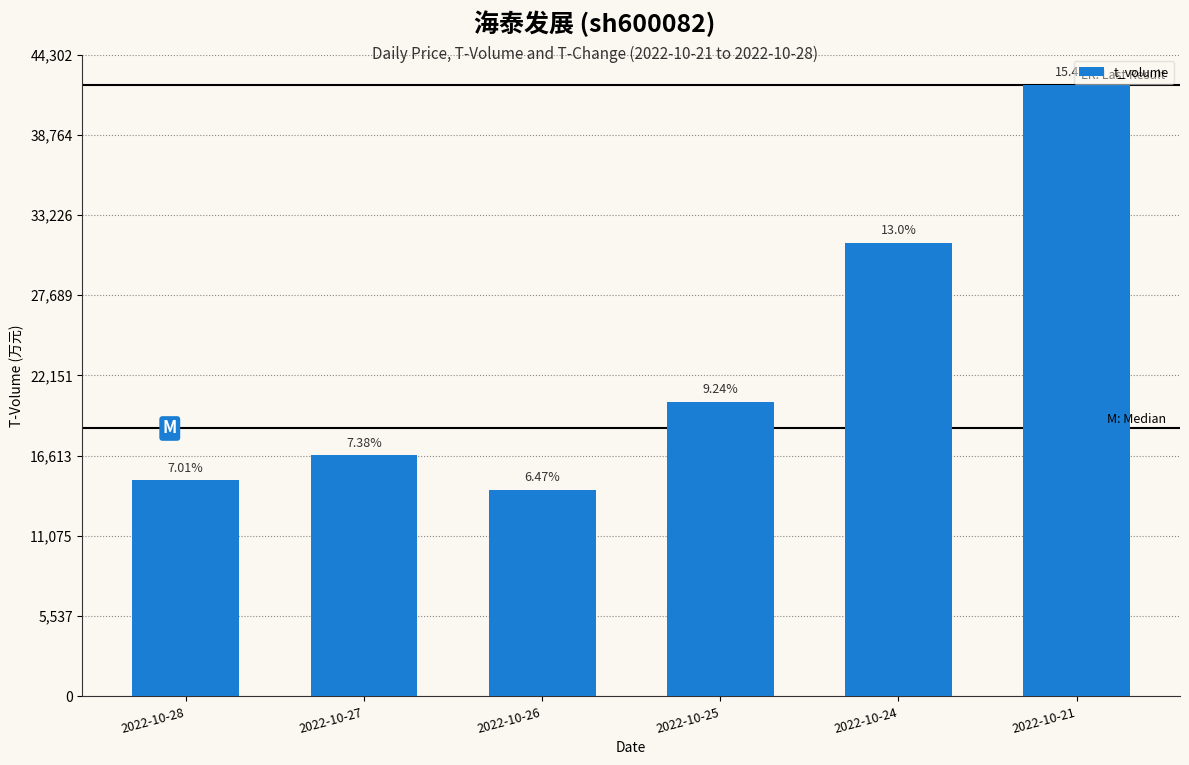

Does the chart contain any negative values?

No